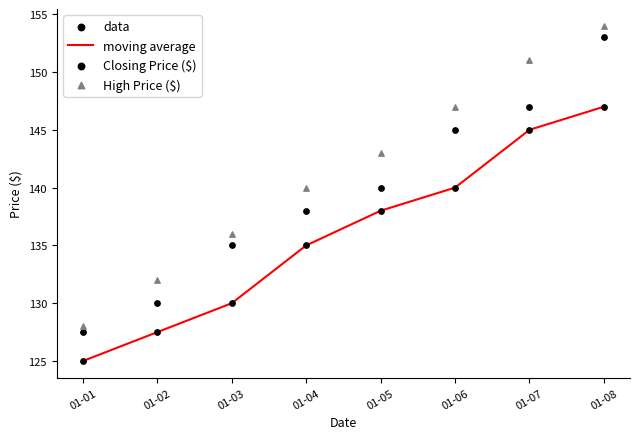

What are all the series names shown in the legend?

moving average, data, Closing Price ($), High Price ($)